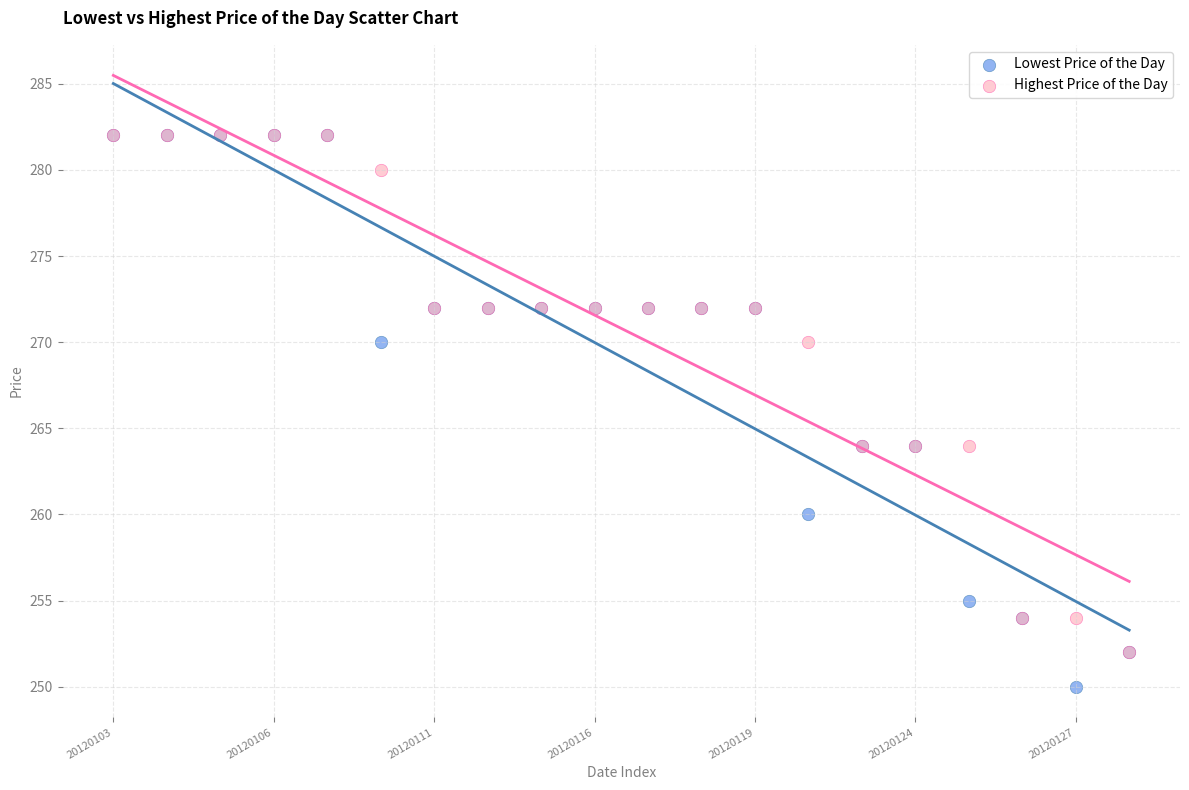

Which series has the widest spread of Y values?

Lowest Price of the Day